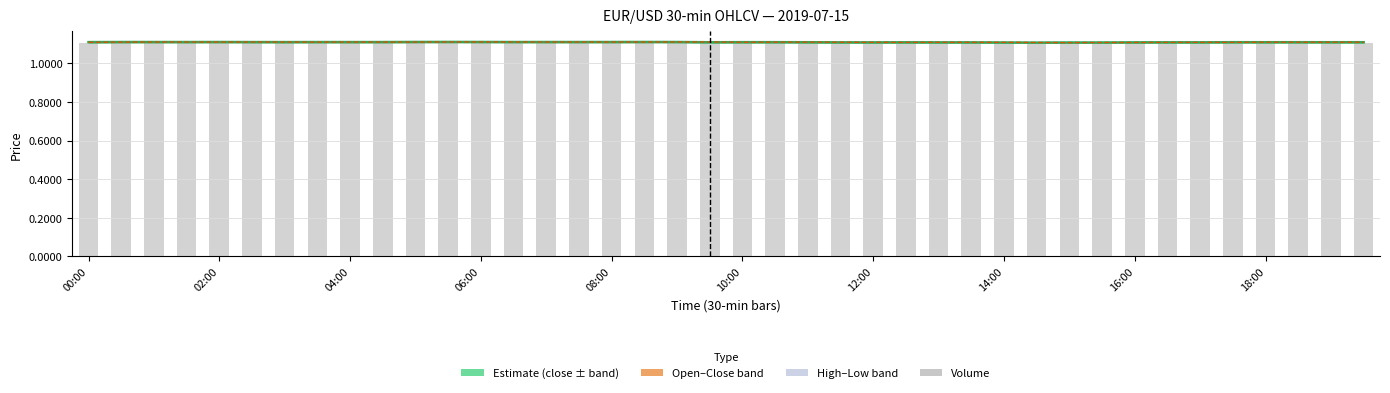

Rank the series at 00:00 from highest to lowest value.

close, open, volume